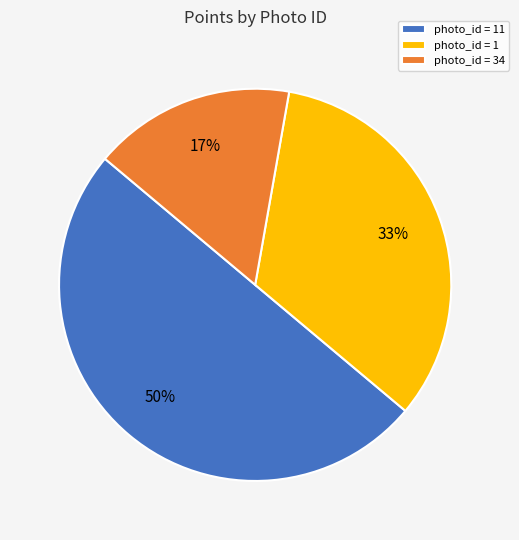

To the nearest percent, what is the average slice percentage?

33%